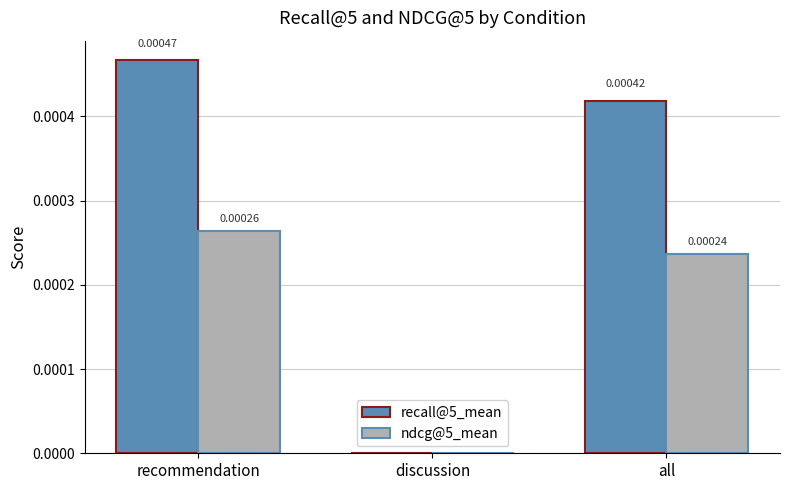

Which series has the largest total across all categories?

recall@5_mean